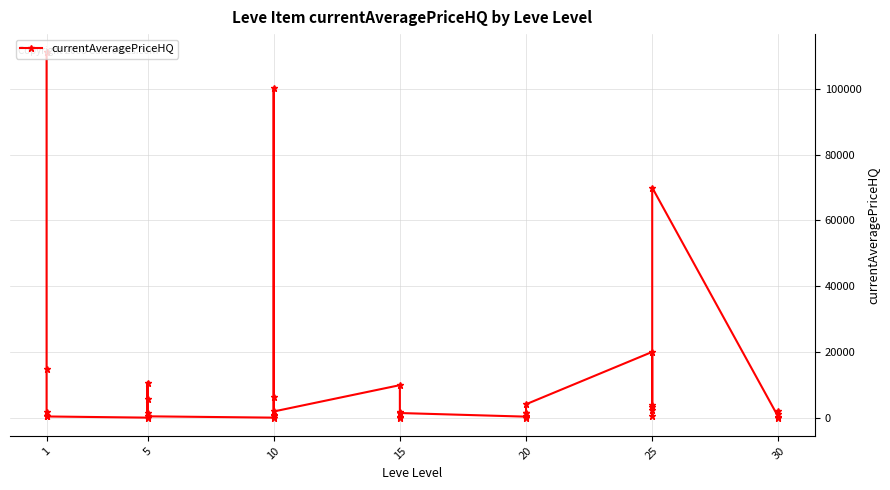

The chart shows a value of 40753.4 at 20. True or false?

False